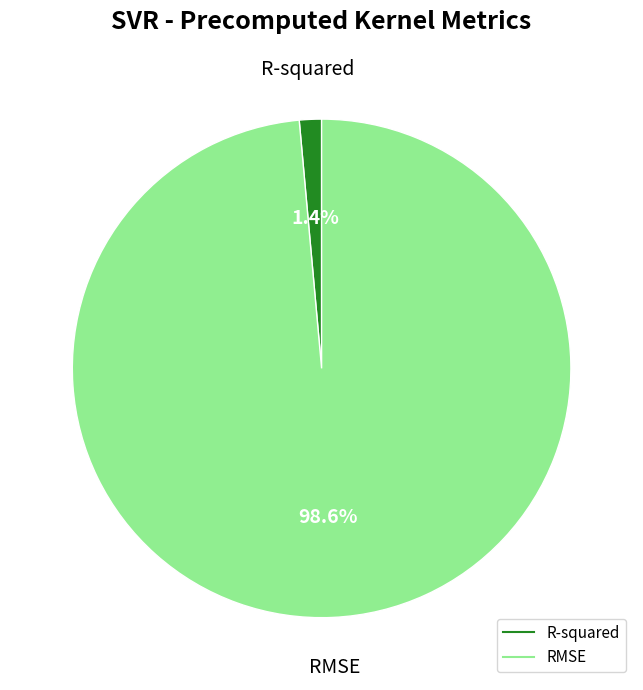

What portion of the pie excludes RMSE?

1.4%